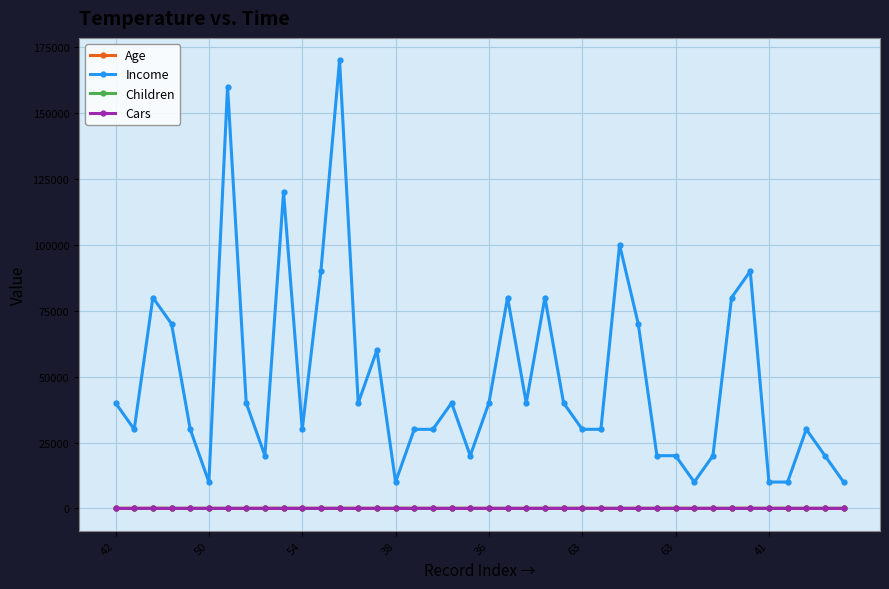

What is the maximum value for Income?

170000